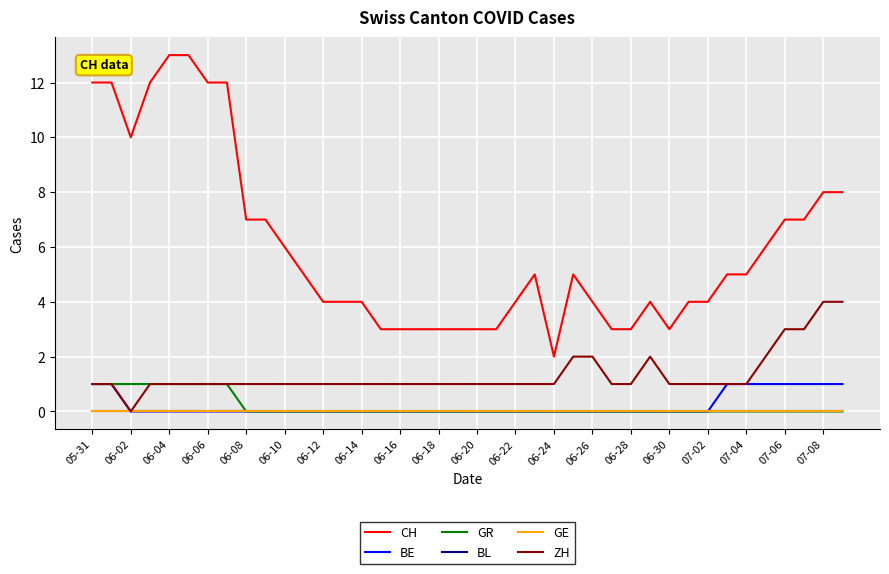

Reading left to right, list all the values displayed in this chart.

CH: 12	12	10	12	13	13	12	12	7	7	6	5	4	4	4	3	3	3	3	3	3	3	4	5	2	5	4	3	3	4	3	4	4	5	5	6	7	7	8	8
BE: 1	1	0	0	0	0	0	0	0	0	0	0	0	0	0	0	0	0	0	0	0	0	0	0	0	0	0	0	0	0	0	0	0	1	1	1	1	1	1	1
GR: 1	1	1	1	1	1	1	1	0	0	0	0	0	0	0	0	0	0	0	0	0	0	0	0	0	0	0	0	0	0	0	0	0	0	0	0	0	0	0	0
BL: 0	0	0	0	0	0	0	0	0	0	0	0	0	0	0	0	0	0	0	0	0	0	0	0	0	0	0	0	0	0	0	0	0	0	0	0	0	0	0	0
GE: 0	0	0	0	0	0	0	0	0	0	0	0	0	0	0	0	0	0	0	0	0	0	0	0	0	0	0	0	0	0	0	0	0	0	0	0	0	0	0	0
ZH: 1	1	0	1	1	1	1	1	1	1	1	1	1	1	1	1	1	1	1	1	1	1	1	1	1	2	2	1	1	2	1	1	1	1	1	2	3	3	4	4